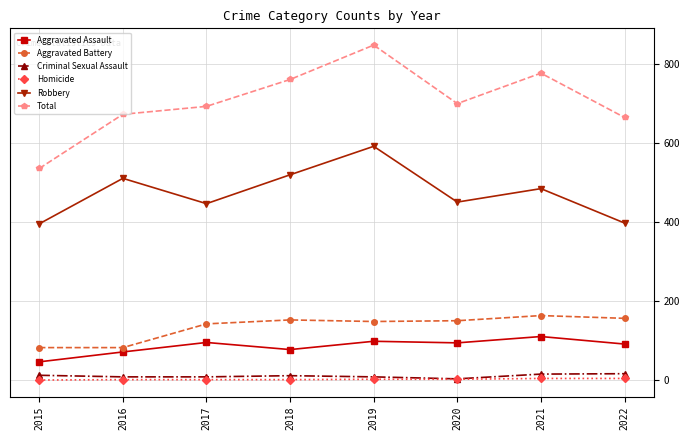

Is the value of Aggravated Battery at 2017 greater than the value of Criminal Sexual Assault at 2021?

Yes